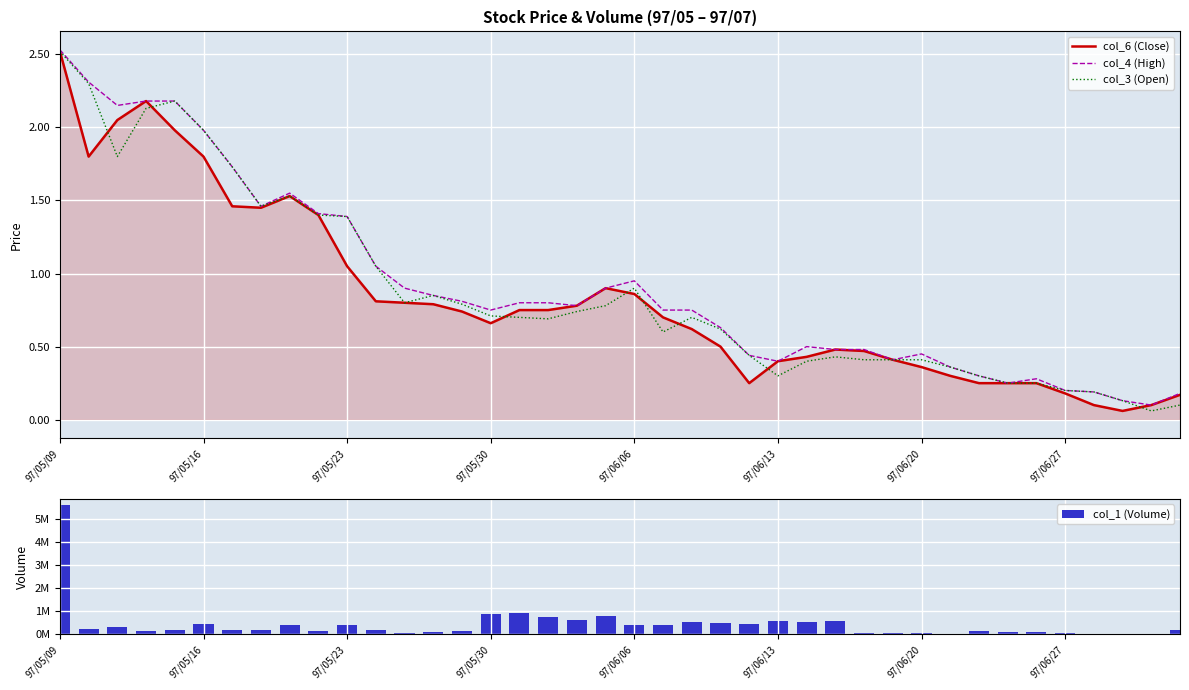

At which label does col_3 (Open) reach its peak?

97/05/09